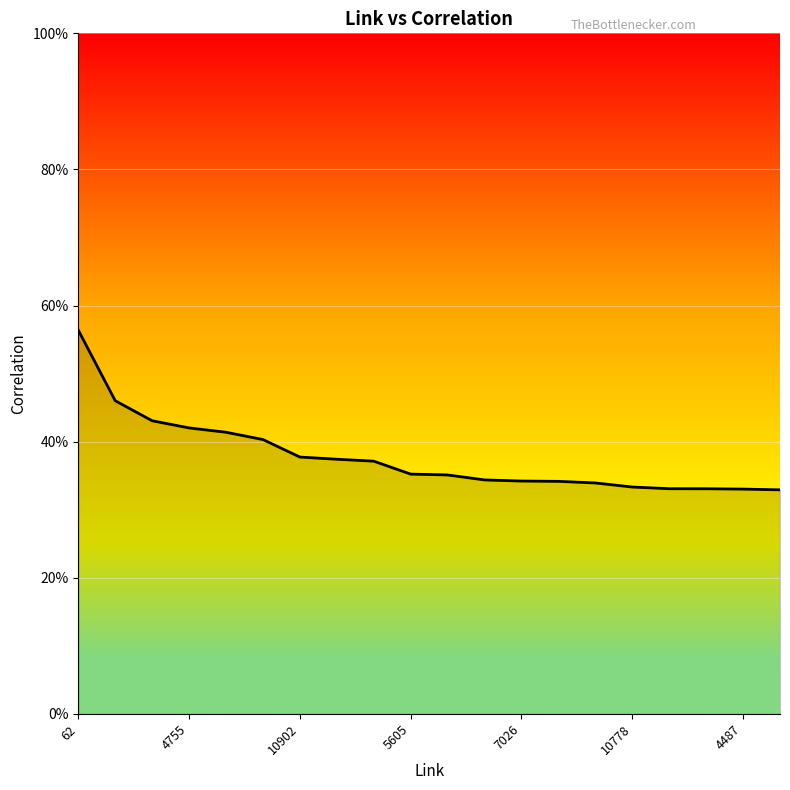

What is the difference between the maximum and minimum values?

0.2